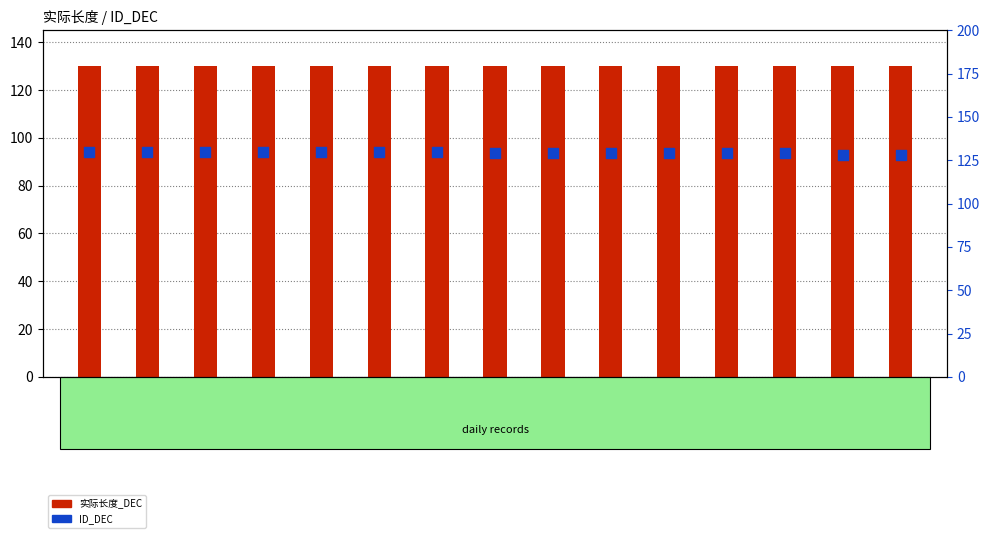

What are all the series names shown in the legend?

实际长度_DEC, ID_DEC